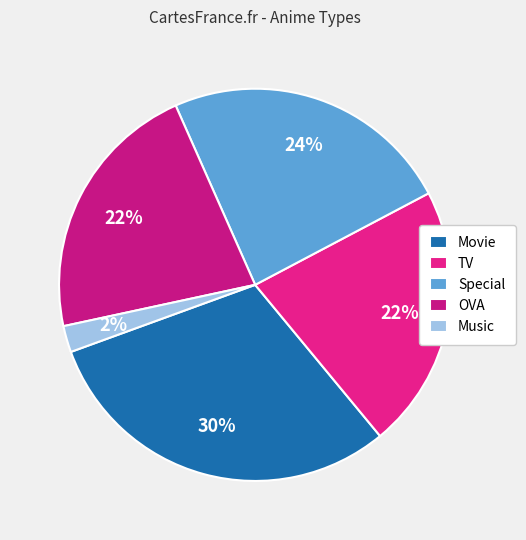

Count the number of slices in the pie.

5